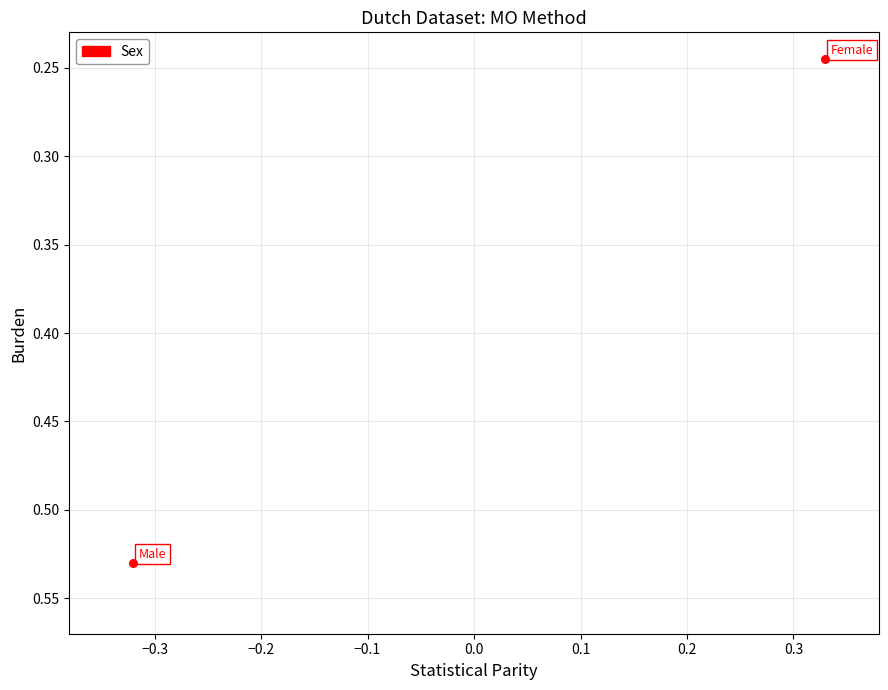

What is the range of Y values (max minus min)?

0.3